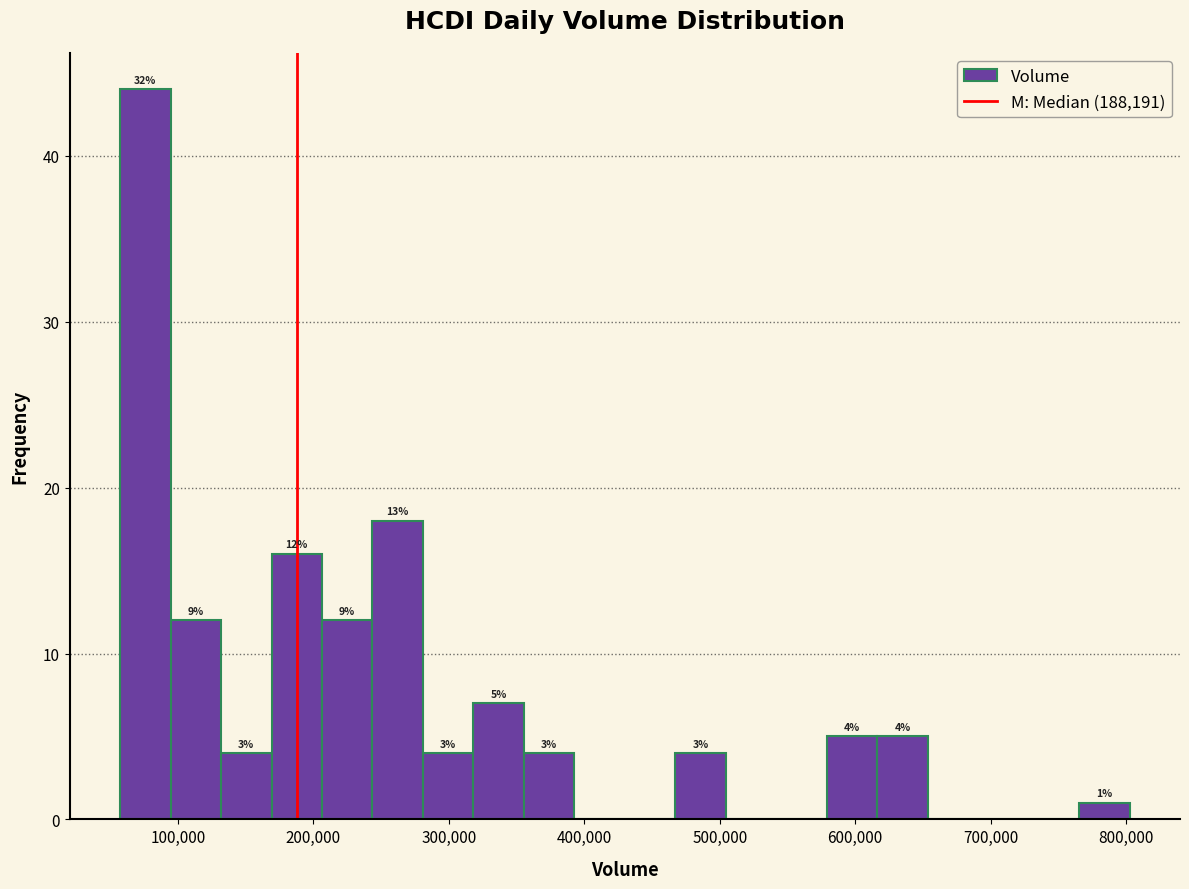

Read against the x-axis, roughly where is the centre of the tallest bar?

80000